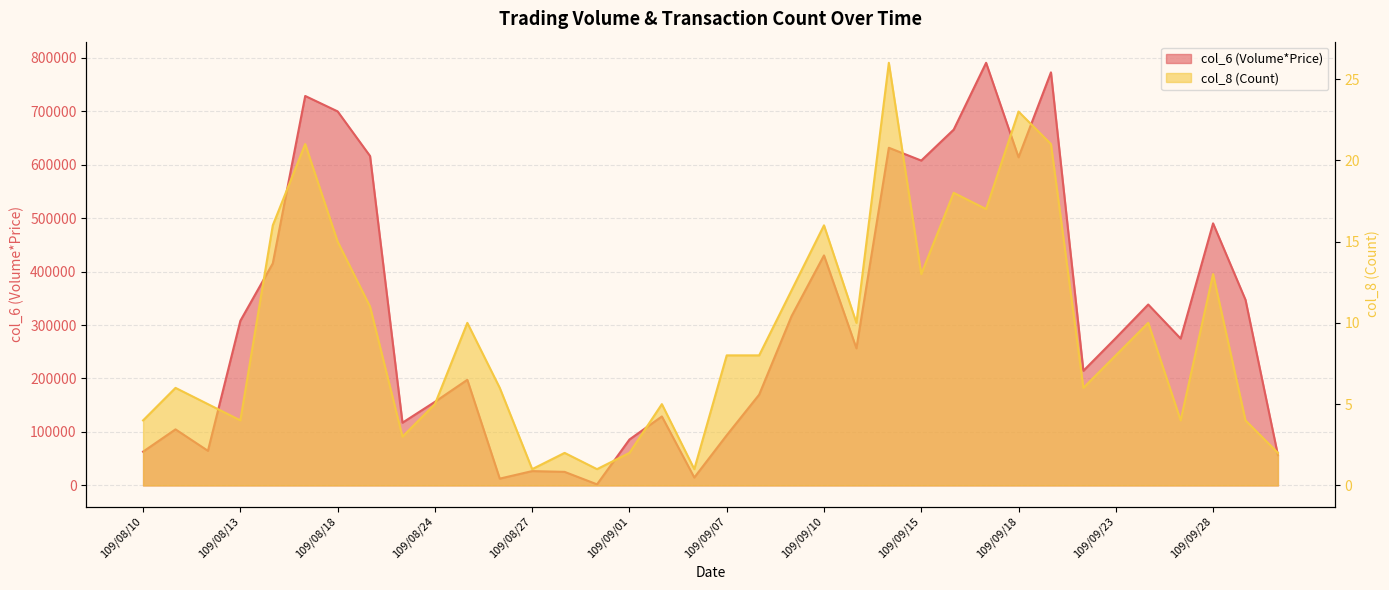

What is the label of the 22nd point from the left?

109/09/10